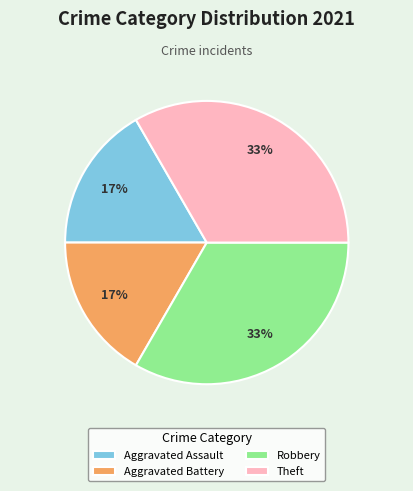

How many segments does this pie chart have?

4